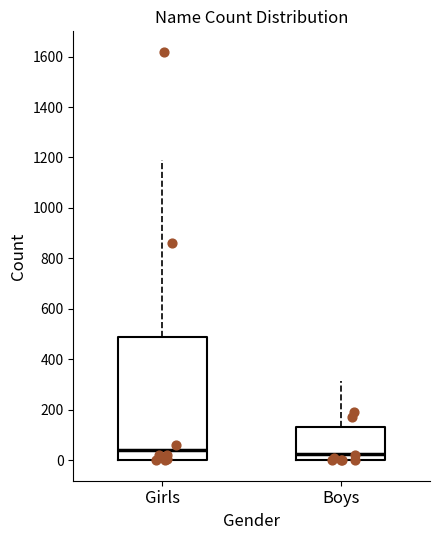

Where does the upper whisker of the box for Girls end on the y-axis? The values are not printed on the chart, so give them approximately, as read against the axis.

1180